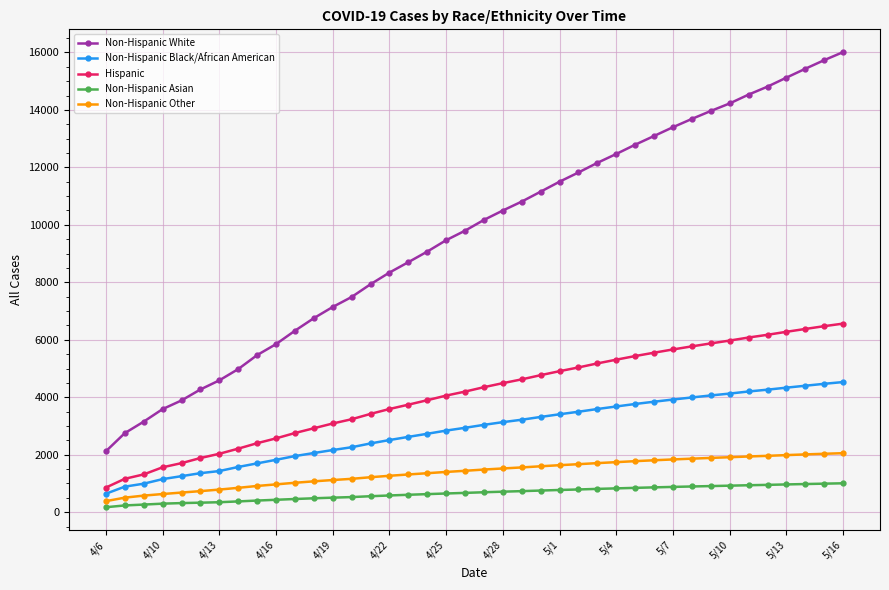

What is the minimum value shown in the chart?

173